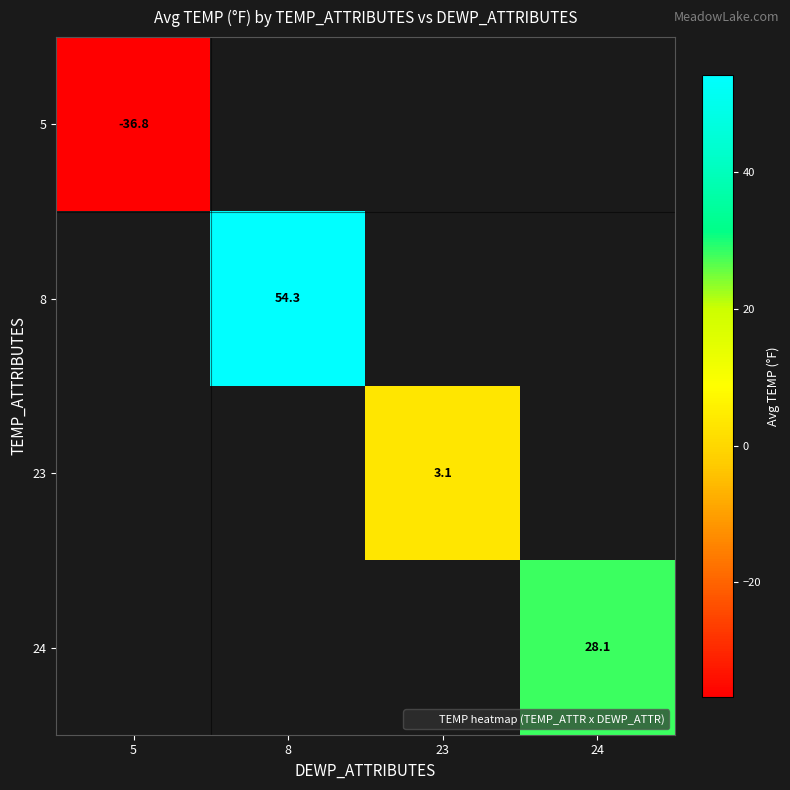

List the labels in order of 24 value, smallest first.

5, 8, 23, 24